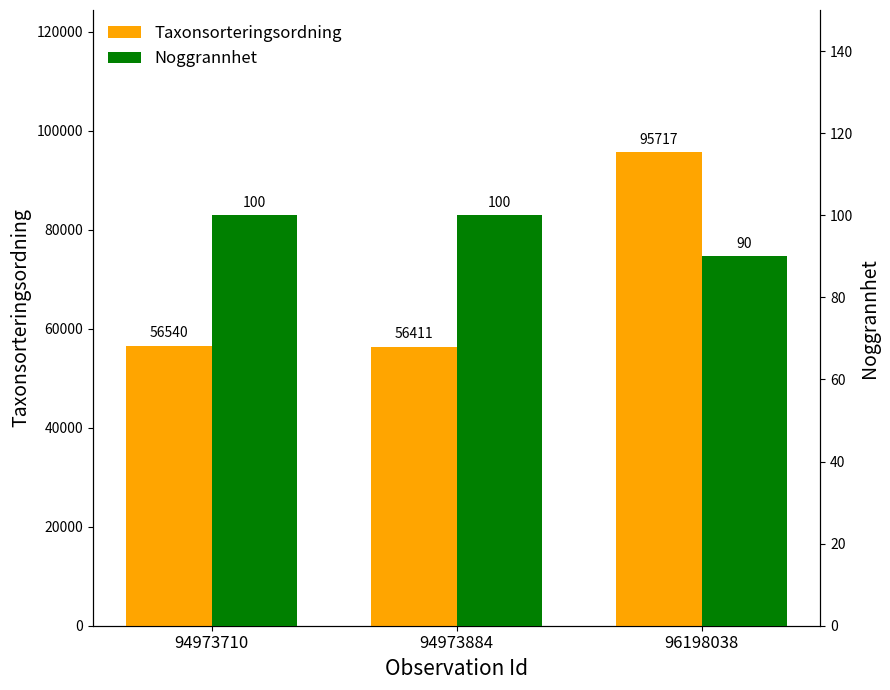

The Noggrannhet series shows 168 at 94973710. True or false?

False